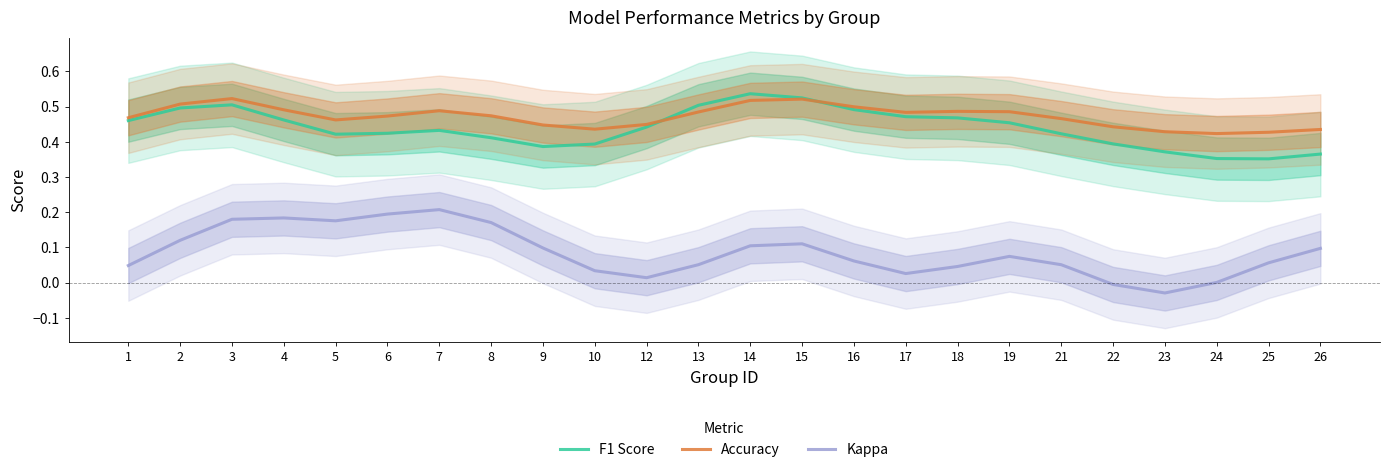

Which series has the widest spread of values?

Kappa